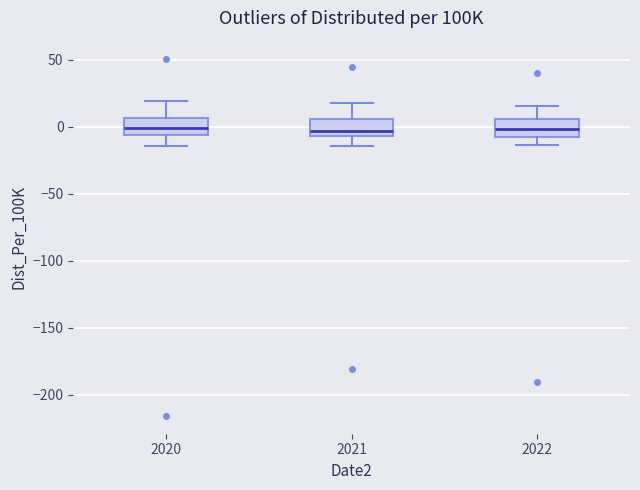

Where does the lower whisker of the box at x = 2021 end on the y-axis? The values are not printed on the chart, so give them approximately, as read against the axis.

-15